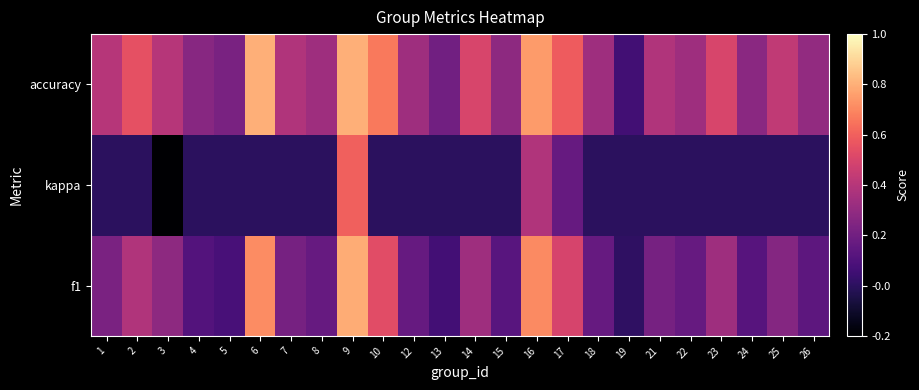

Which category has the lowest value across all series?

3